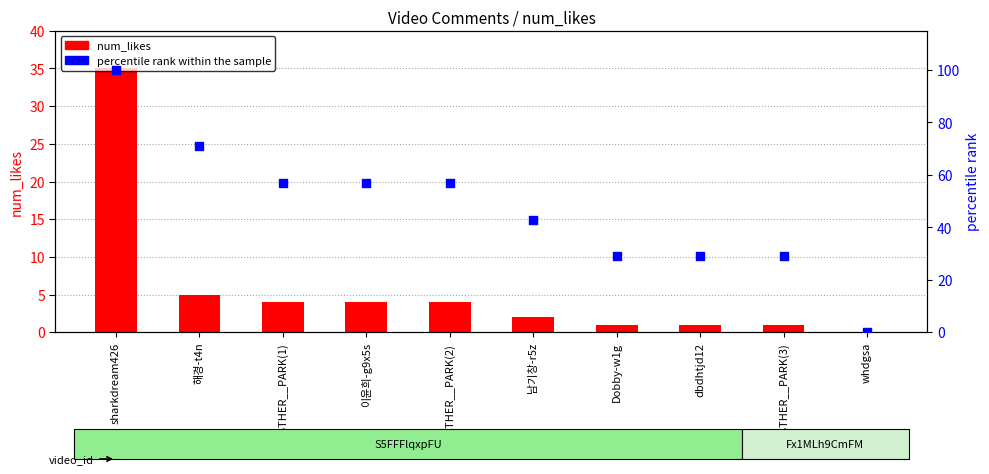

What are all the series names shown in the legend?

num_likes, percentile rank within the sample